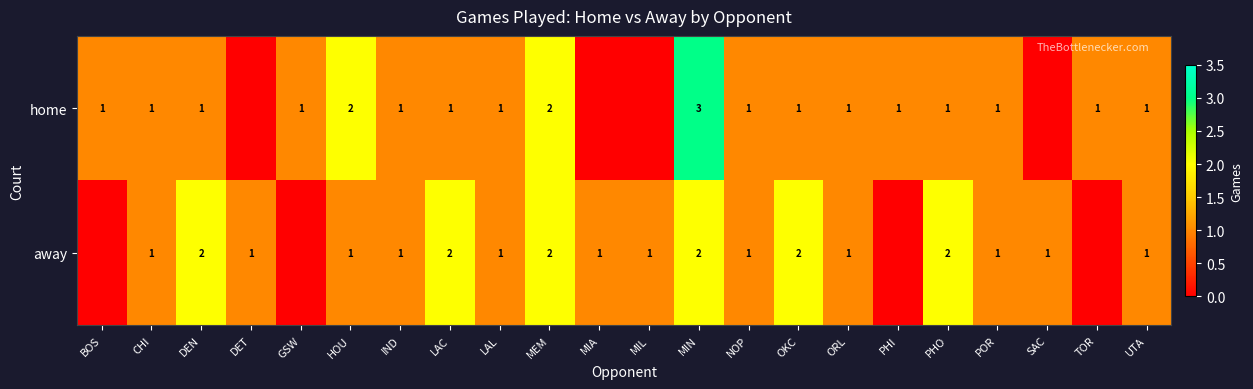

Rank the series at MIN from lowest to highest value.

away, home